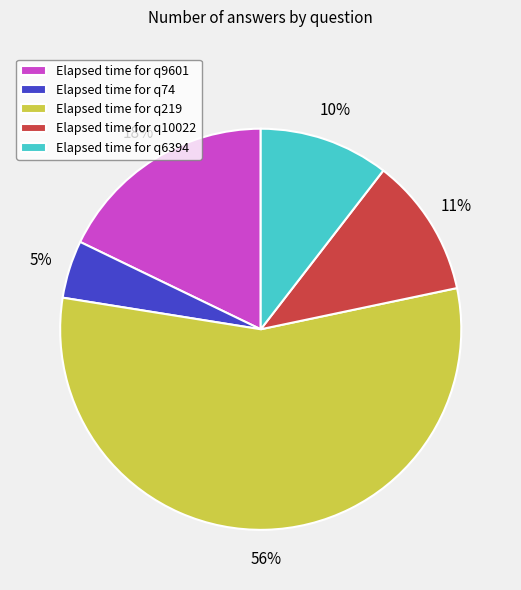

How many segments does this pie chart have?

5